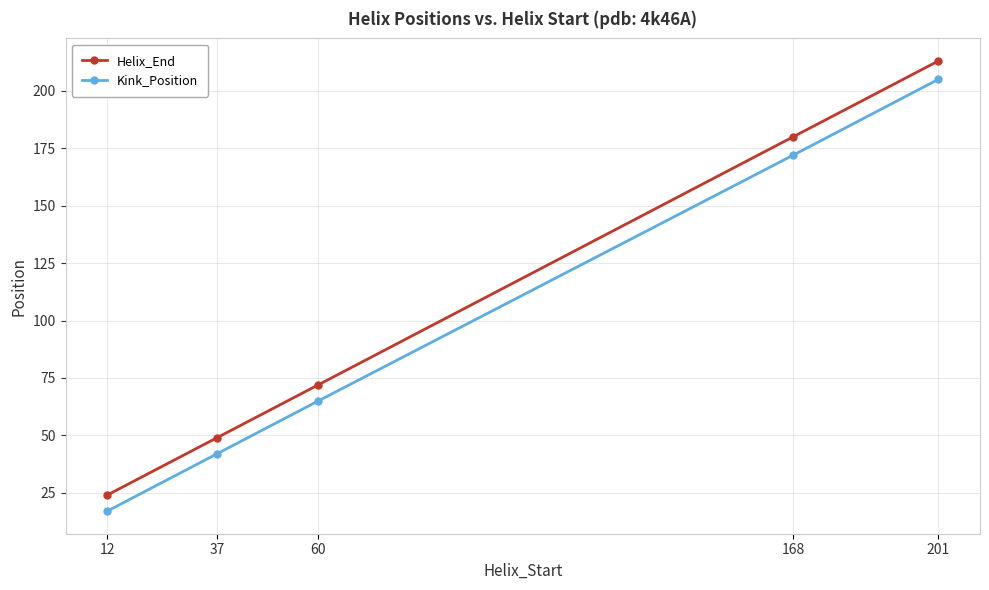

What is the average value of the Helix_End series?

108